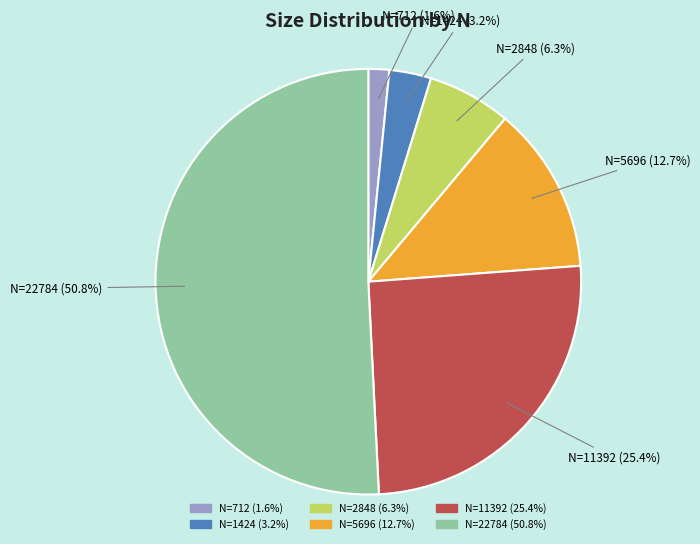

Is there any slice that represents more than half of the pie?

Yes